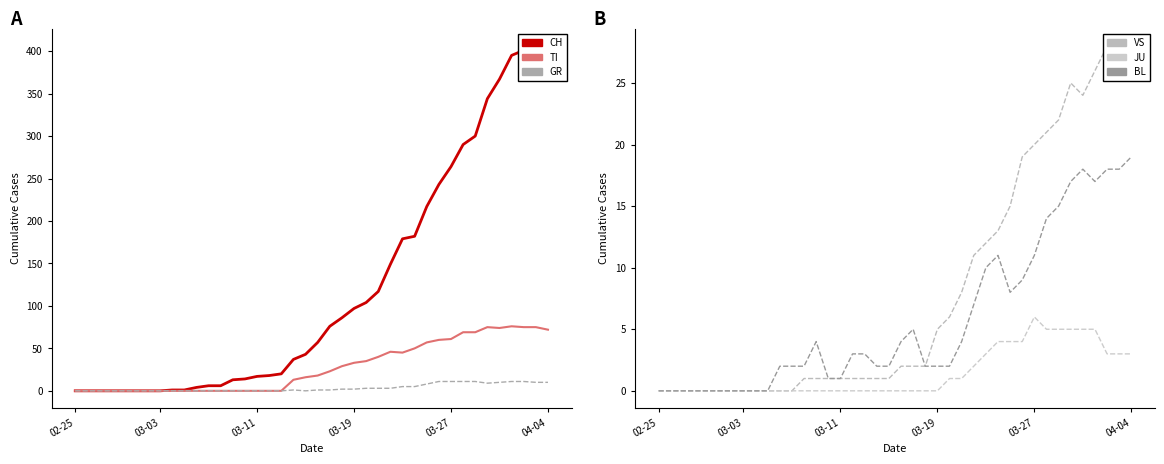

At how many categories does at least one series exceed 85?

18